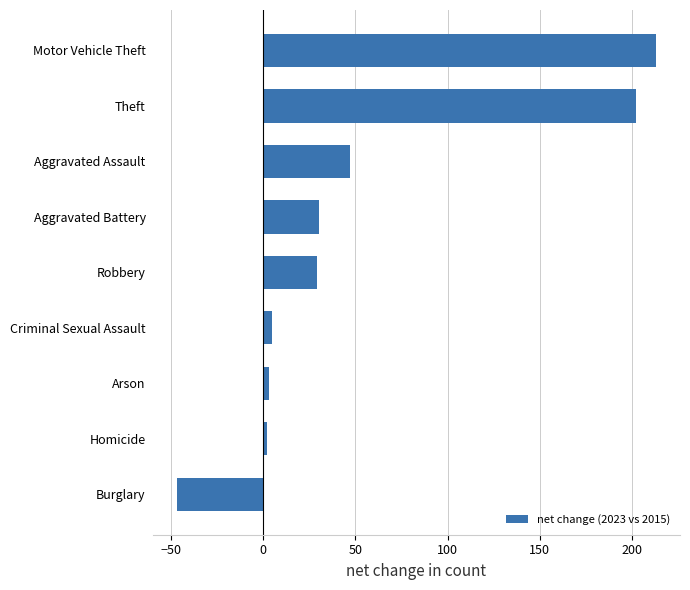

What is the difference between the maximum and minimum values?

260